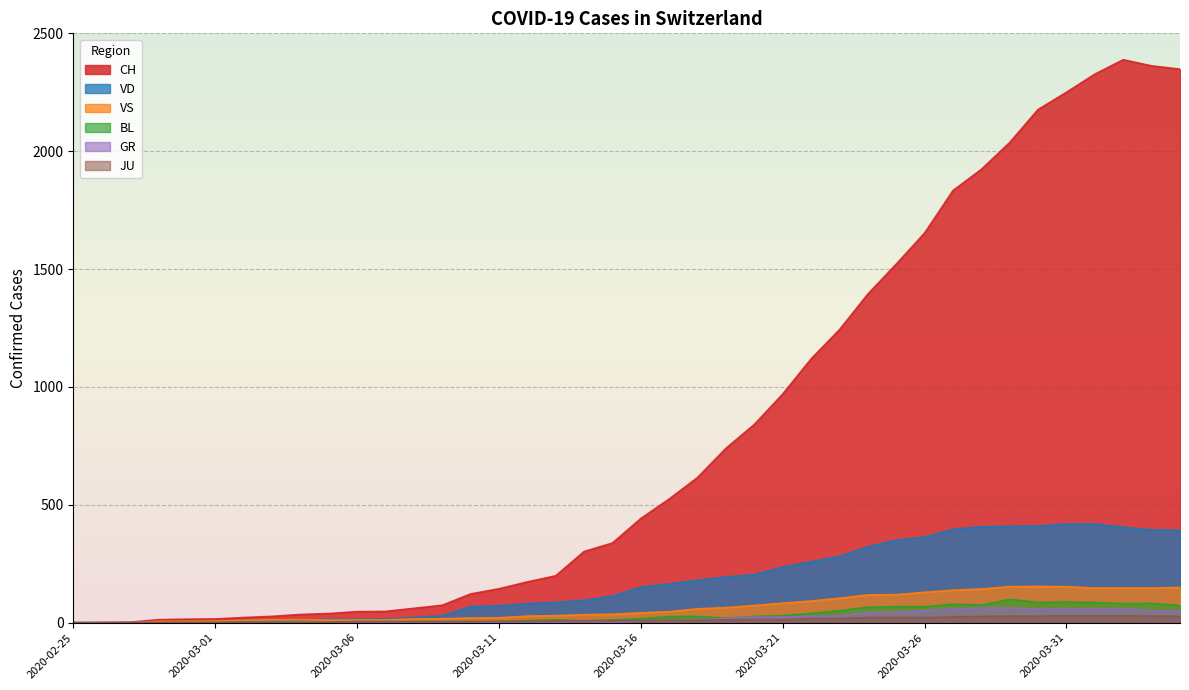

What is the total value across all series at 2020-03-18?

906